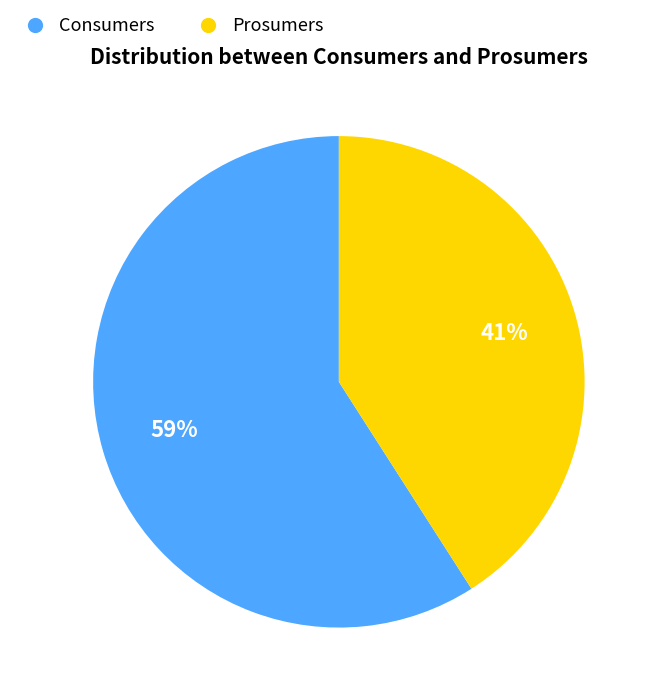

To the nearest percent, what is the combined percentage of Prosumers and Consumers?

100%